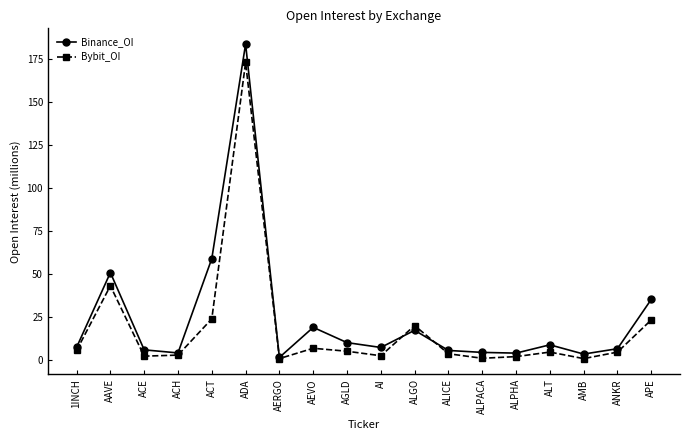

At how many categories does at least one series exceed 54?

2